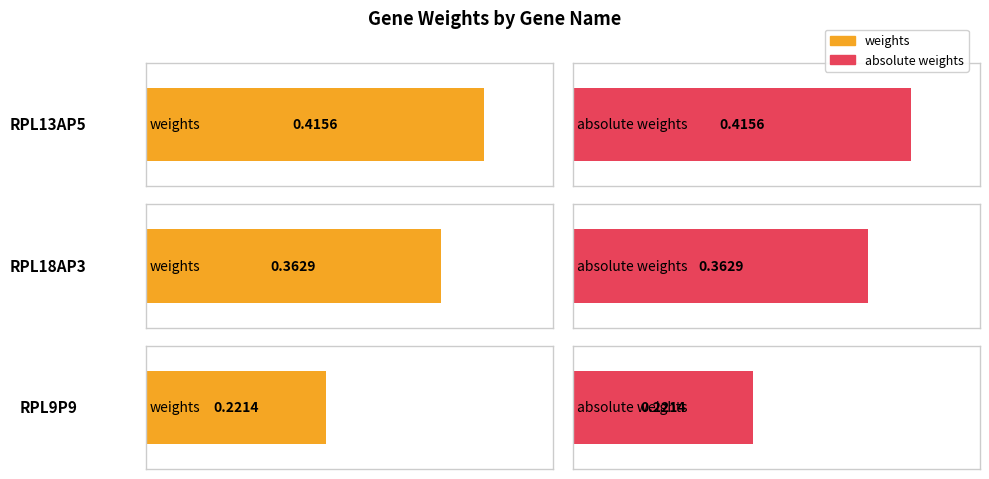

List the series in order of their peak value, lowest first.

weights, absolute weights